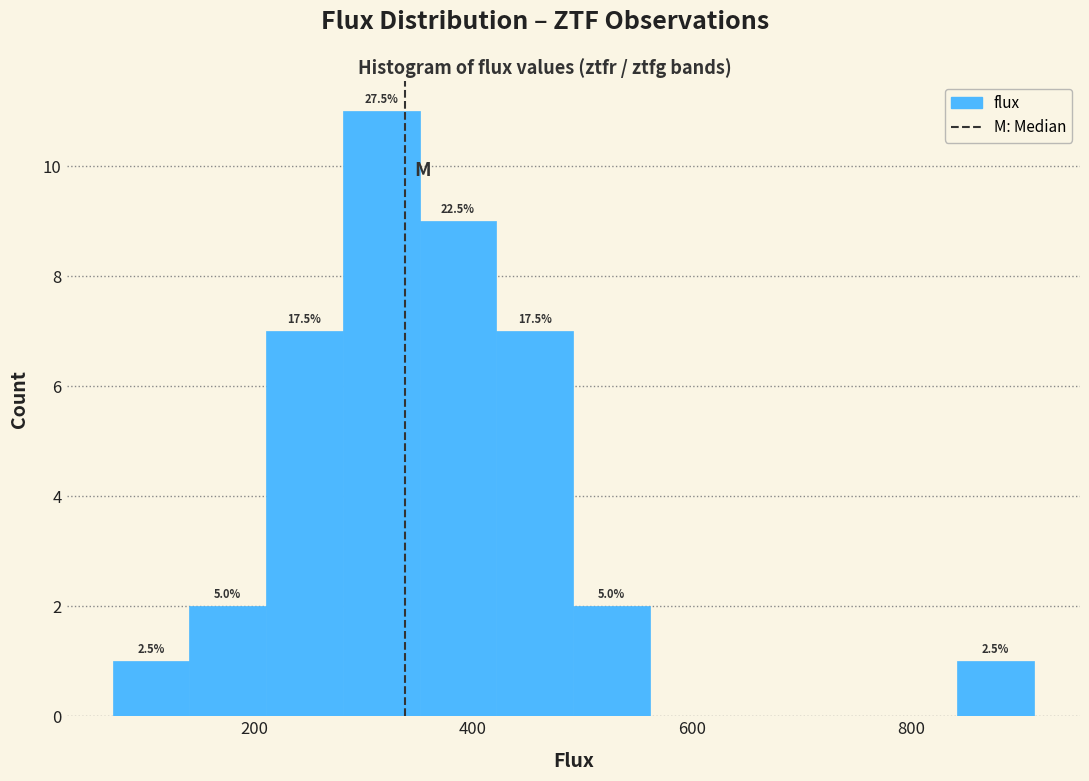

Around what value on the x-axis is the tallest bar? Give the approximate position of its centre, as read against the axis.

320